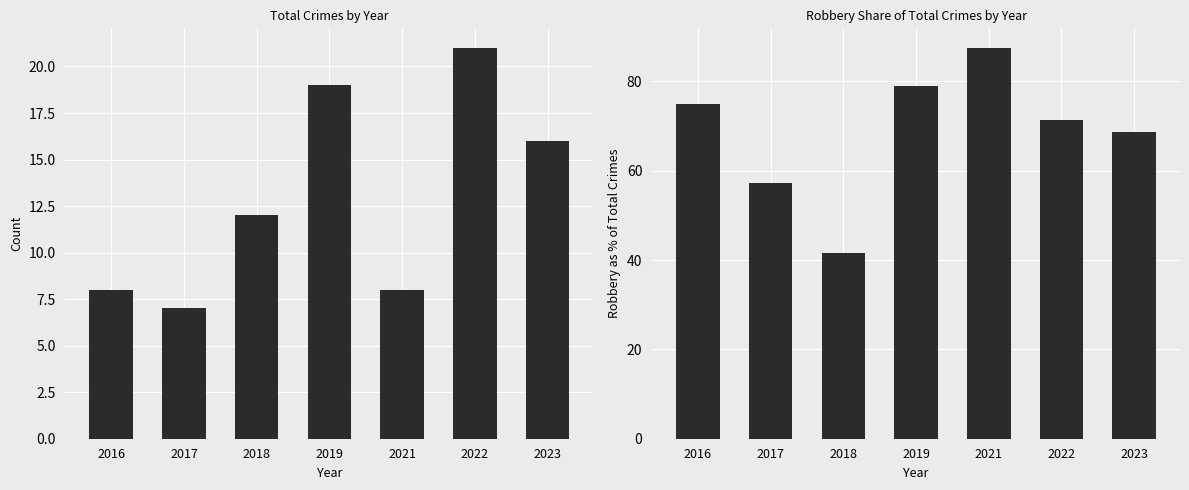

What is the difference between the maximum and minimum values in the Robbery % of Total series?

45.8